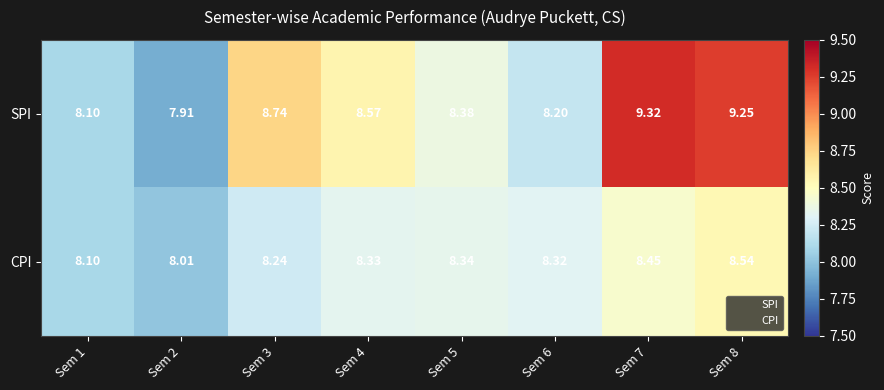

Which series has the widest spread of values?

SPI